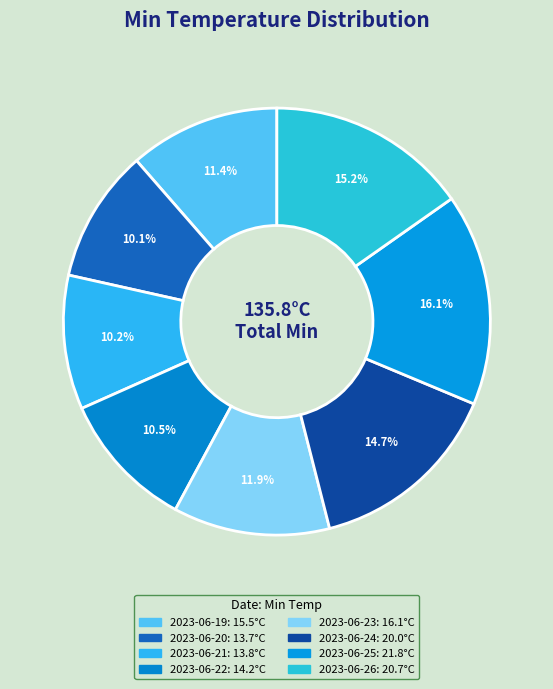

The 2023-06-19 slice represents 11% of the pie. True or false?

True